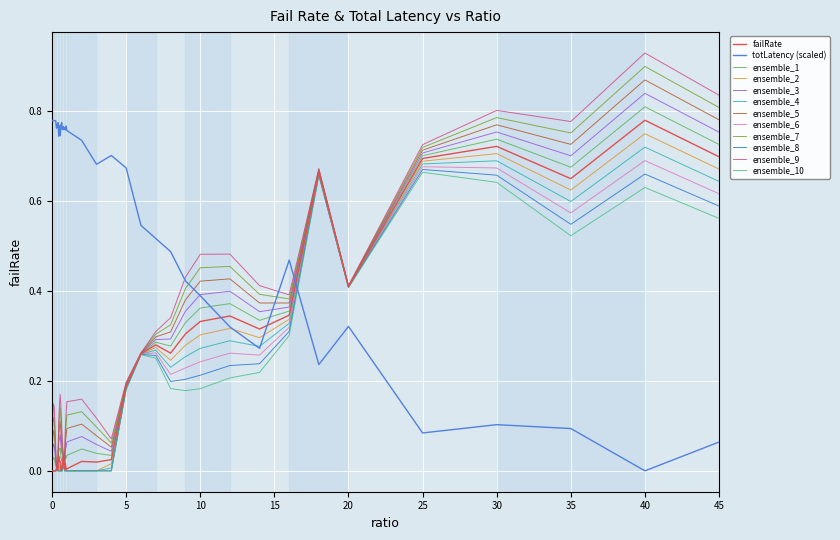

Which series has the largest total across all categories?

totLatency (scaled)